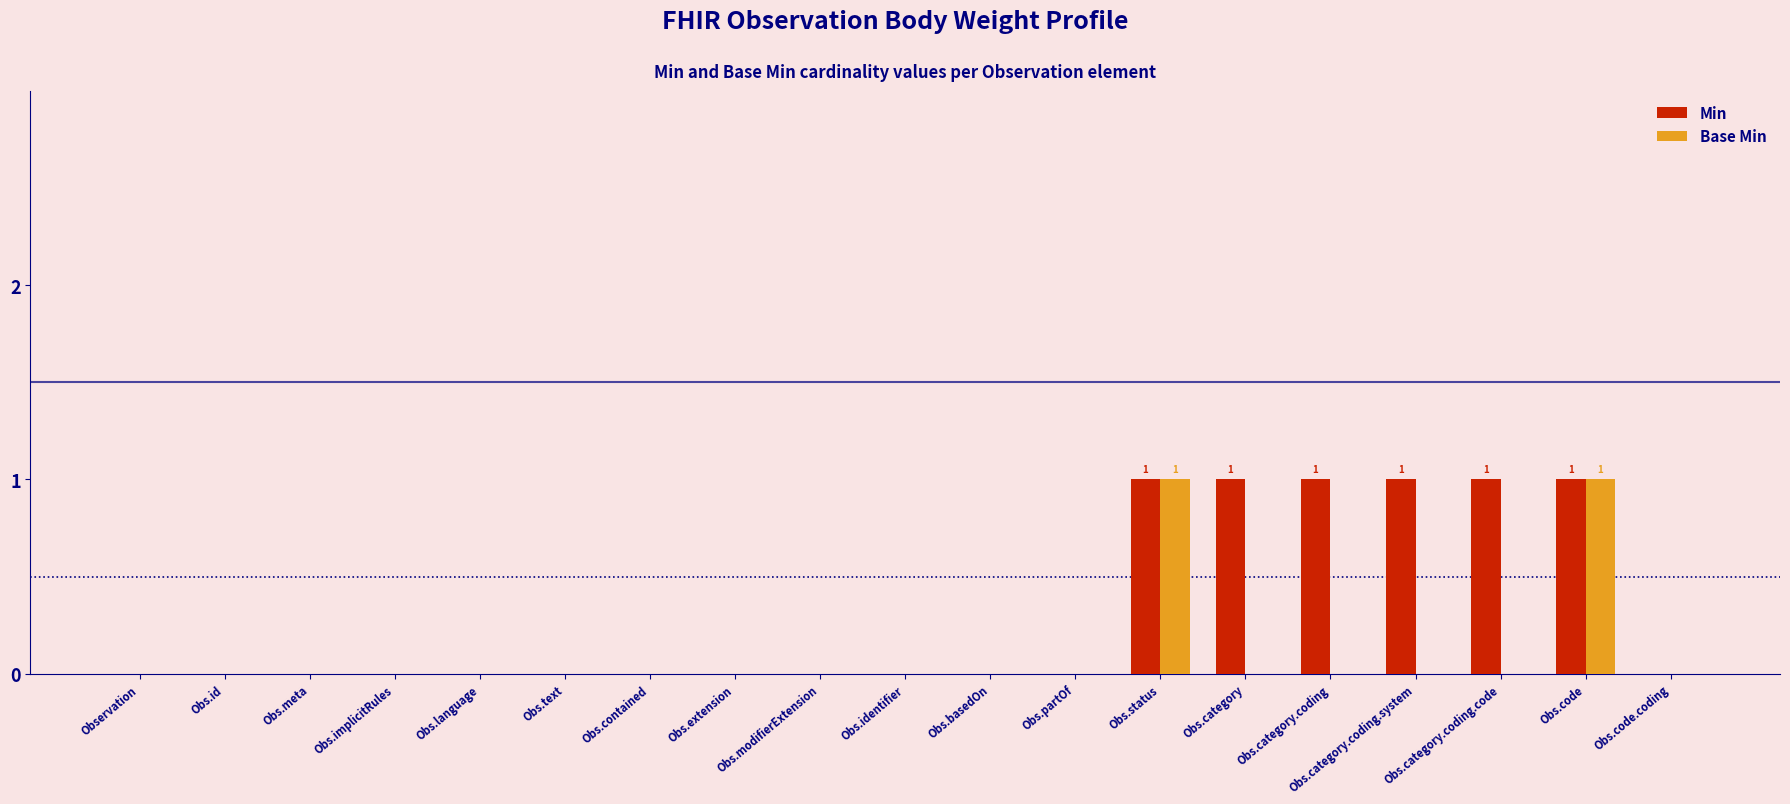

Between Obs.status and Obs.category.coding.system, which series saw the biggest shift?

Base Min